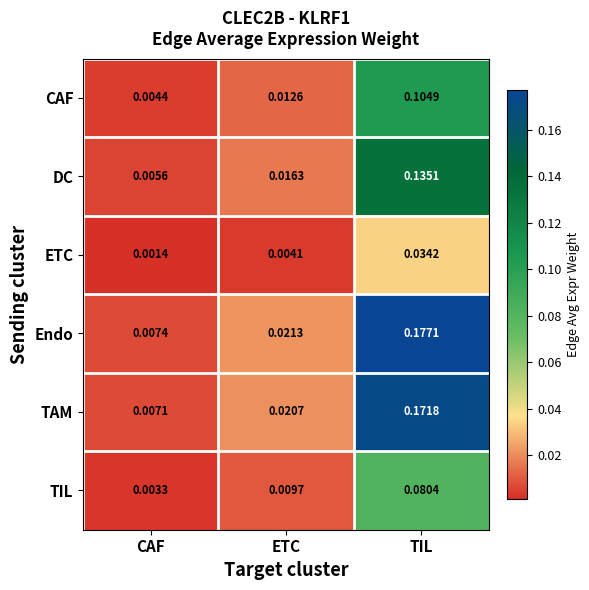

At which label is CAF closest to 0?

CAF